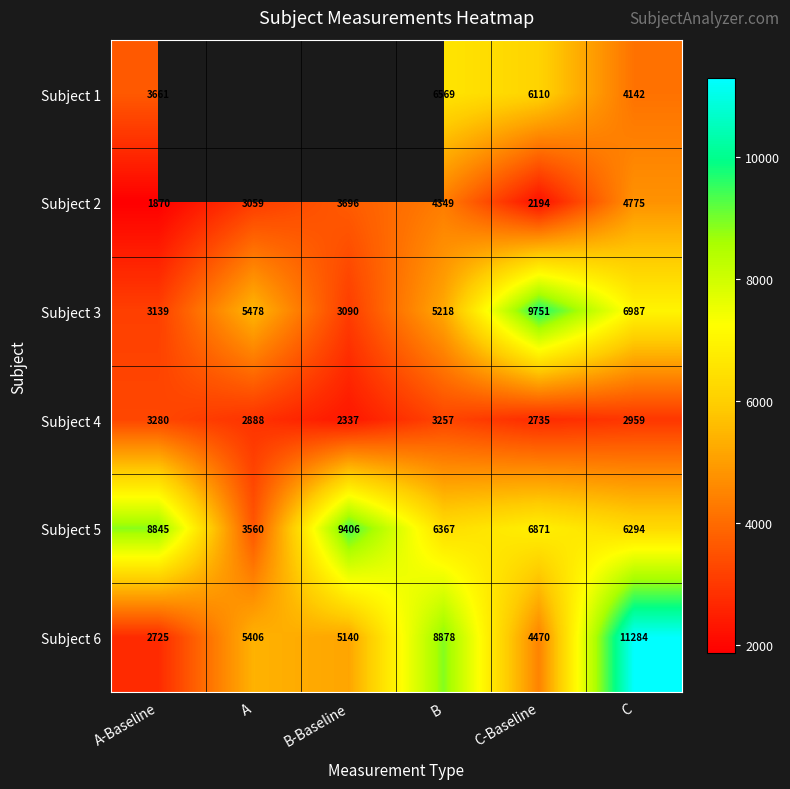

Which label corresponds to the smallest value in the chart?

A-Baseline